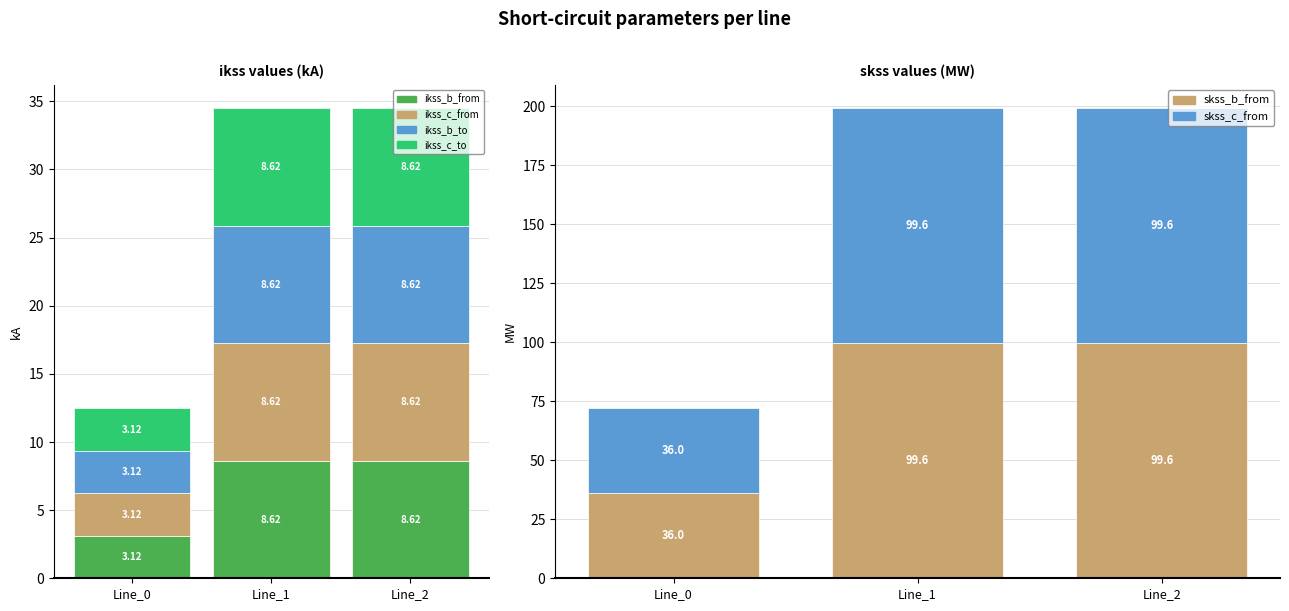

At how many categories does at least one series exceed 76?

2